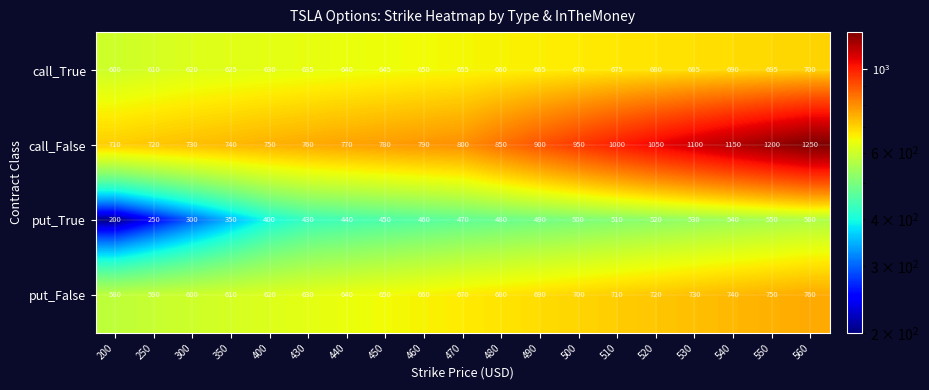

List the series in order of their peak value, highest first.

call_False, put_False, call_True, put_True